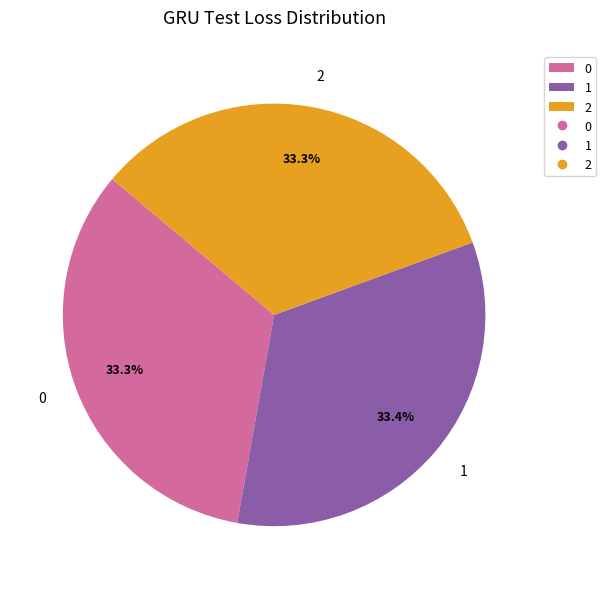

Is 2 the majority of the pie?

No